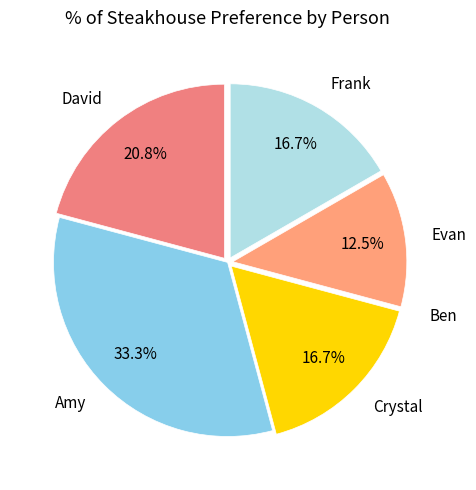

What percentage is the Frank slice, to the nearest percent?

17%